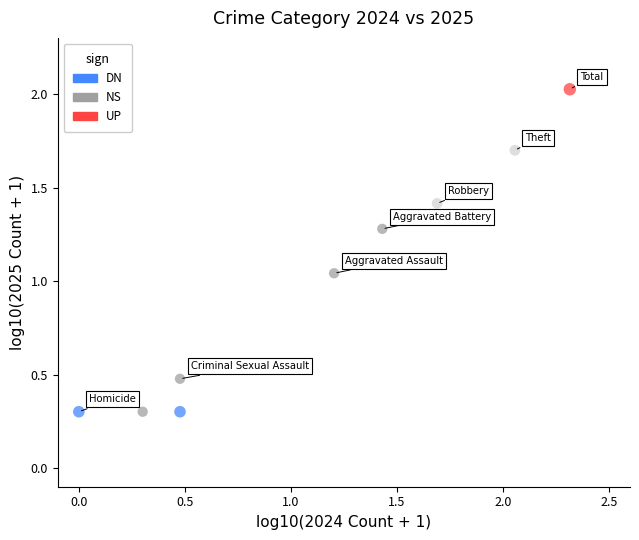

What is the average X value?

1.1